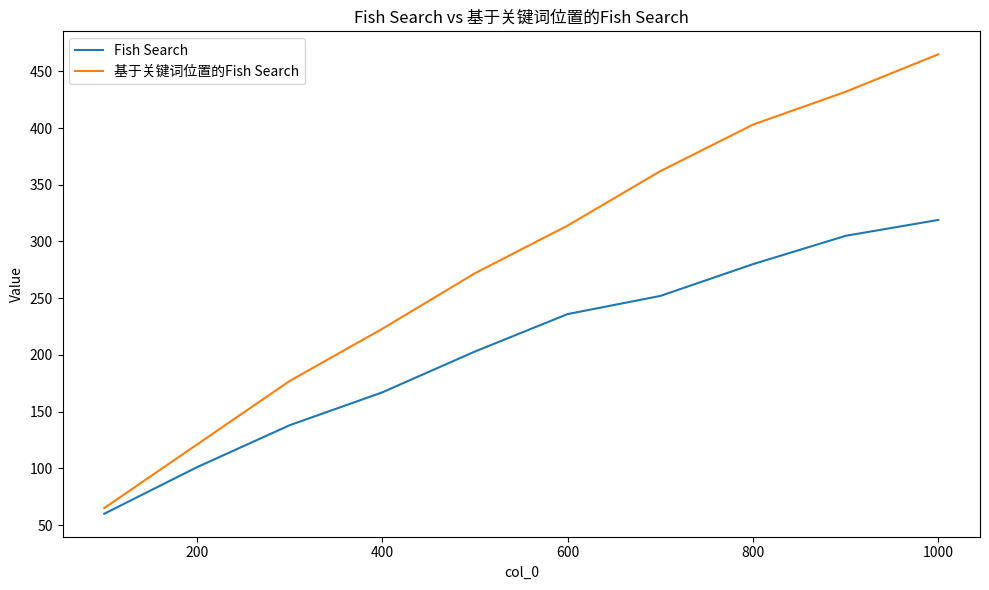

True or false: Fish Search has more than 0 points higher than both neighbors.

False